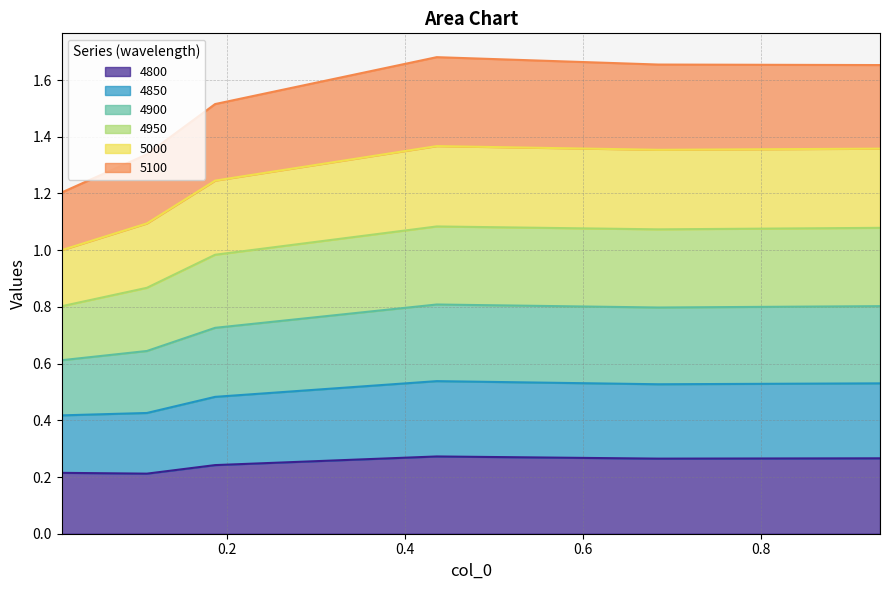

At how many categories does at least one series exceed 1?

6